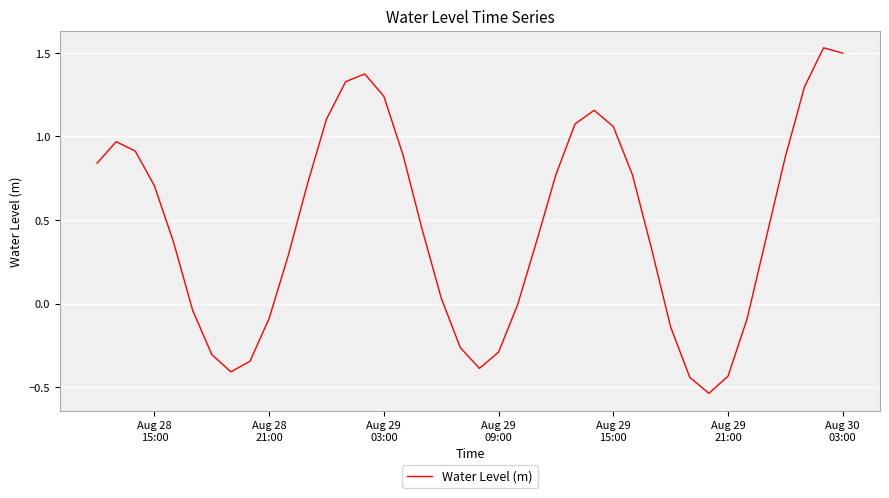

What is the difference between the maximum and minimum values?

2.1